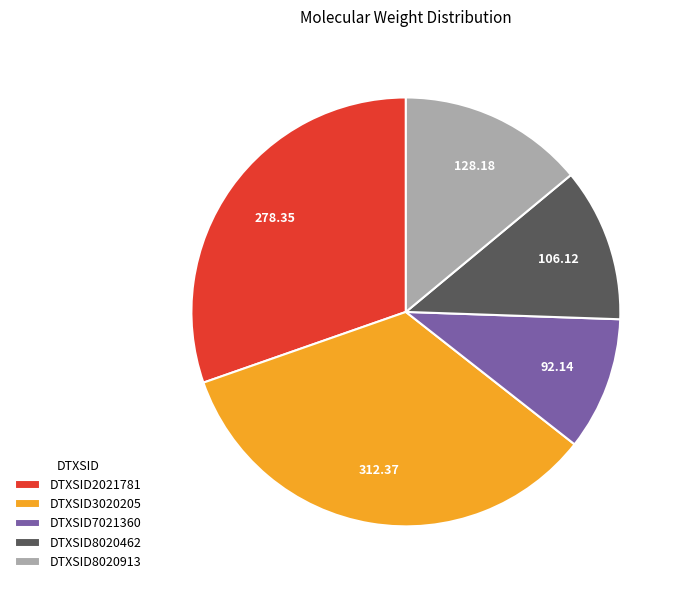

Does any single category account for the majority?

No